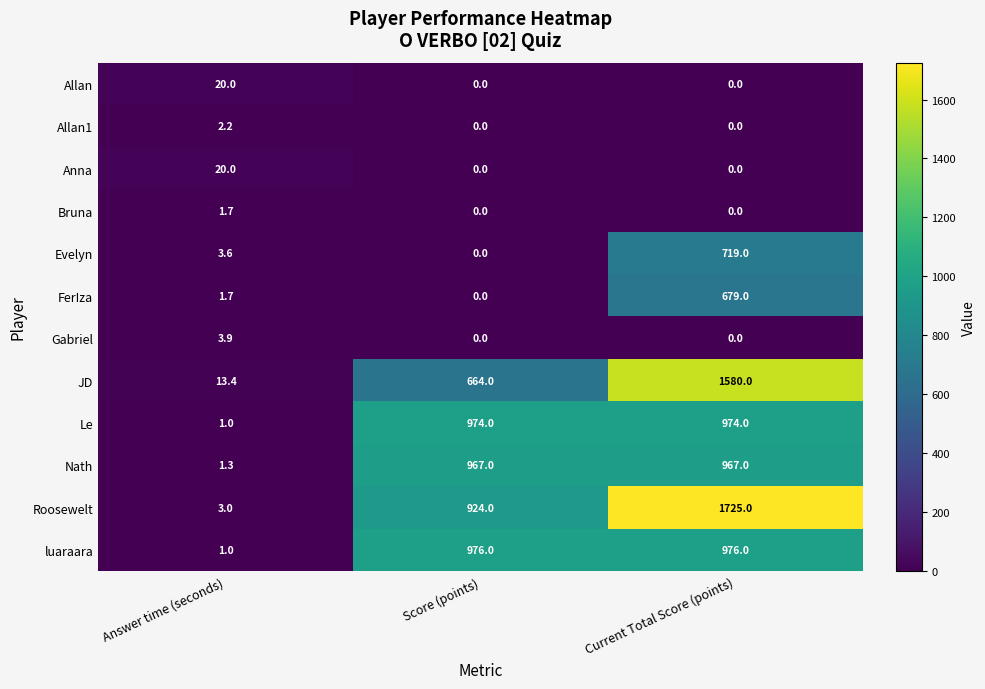

What value does the luaraara series have at Current Total Score (points)?

976.0